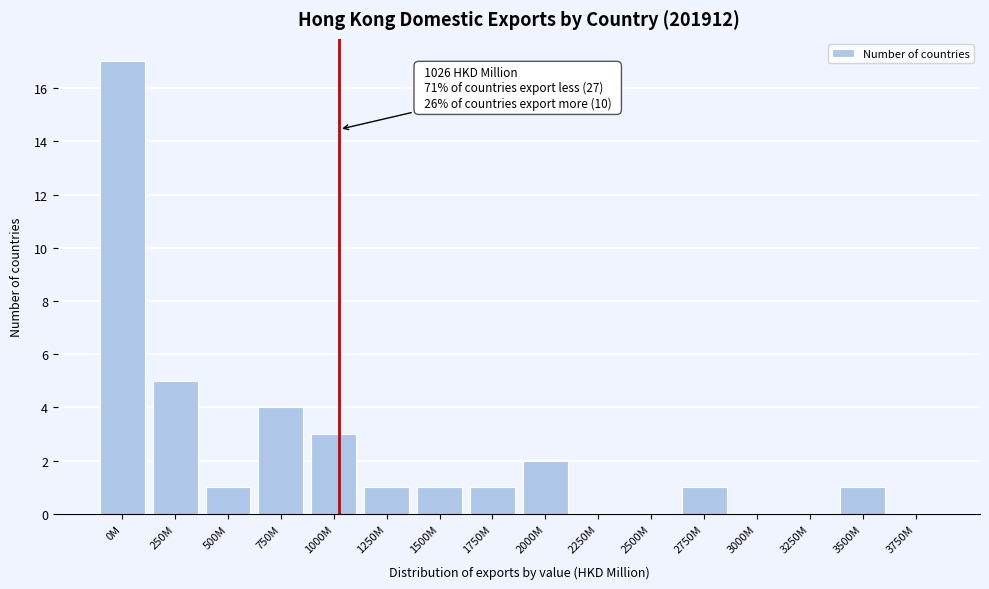

Reading left to right, what are all the values shown in this chart?

0M=17	250M=5	500M=1	750M=4	1000M=3	1250M=1	1500M=1	1750M=1	2000M=2	2250M=0	2500M=0	2750M=1	3000M=0	3250M=0	3500M=1	3750M=0